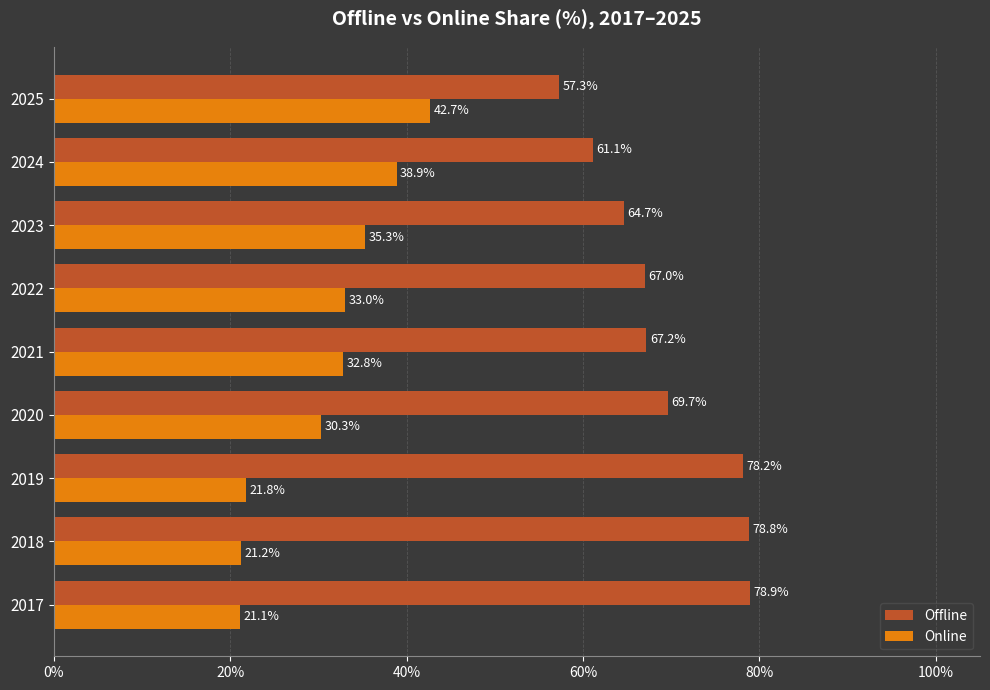

Is it true that Offline equals 78.8 at 2018?

True